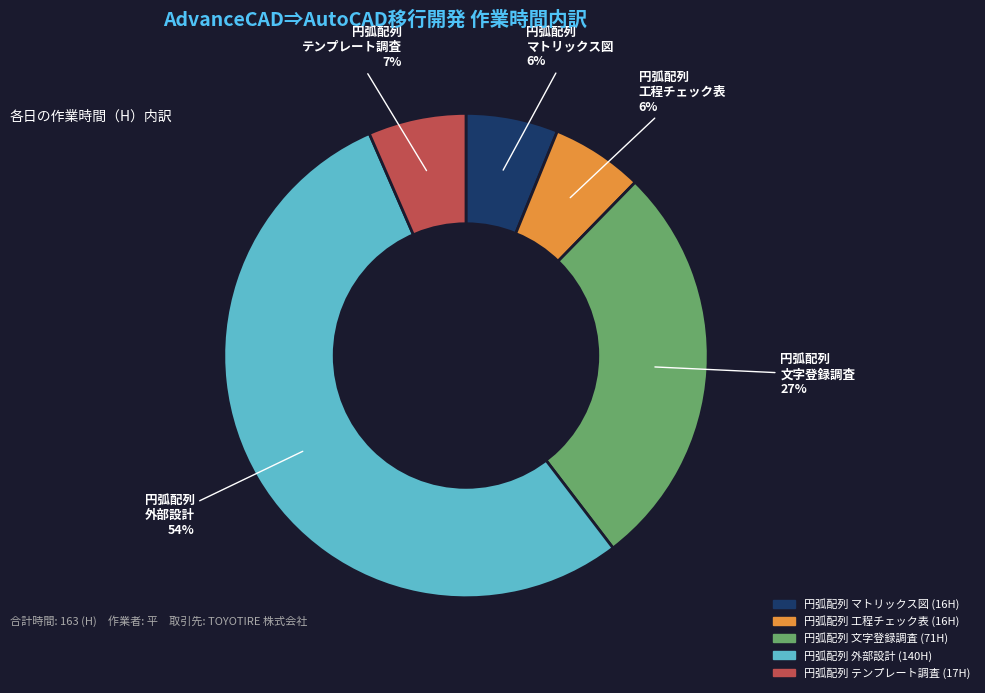

Which category has the biggest portion of the pie?

円弧配列 外部設計